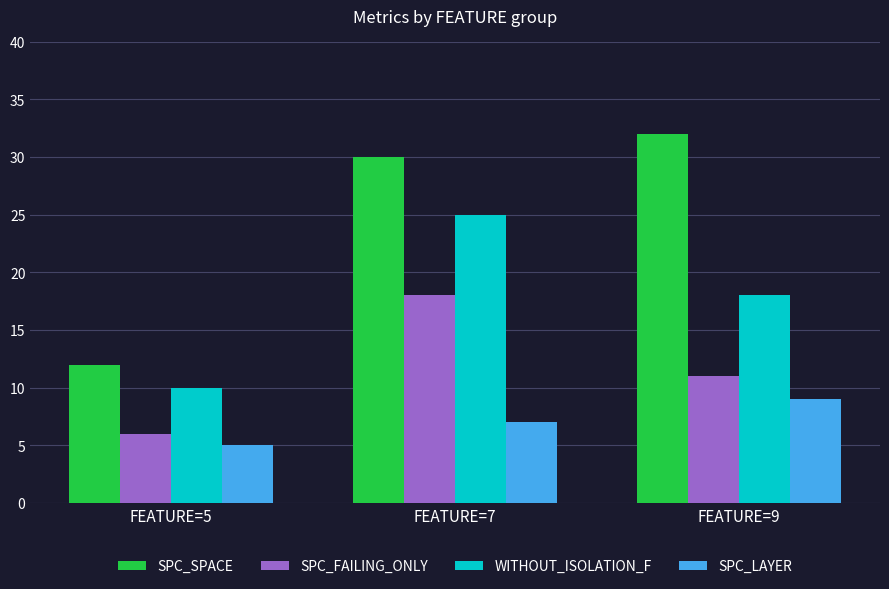

What are all the series names shown in the legend?

SPC_SPACE, SPC_FAILING_ONLY, WITHOUT_ISOLATION_F, SPC_LAYER